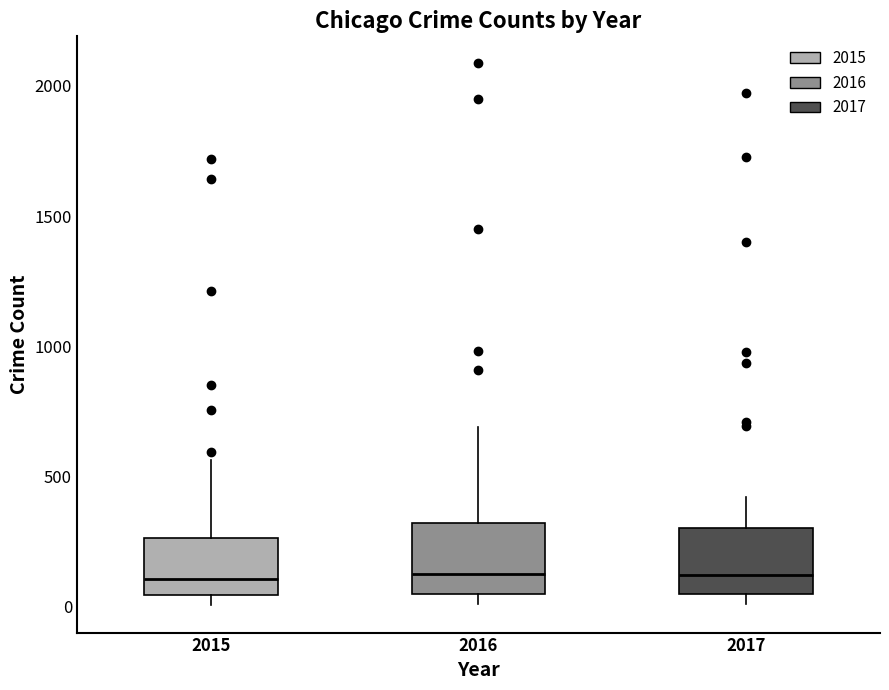

Where is the upper edge of the box at x = 2016 on the y-axis? The values are not printed on the chart, so give them approximately, as read against the axis.

300